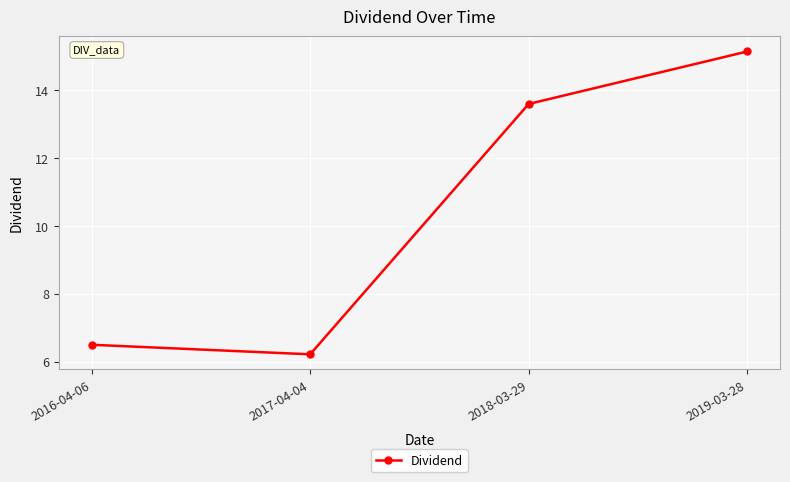

At which label does the data first exceed 13?

2018-03-29